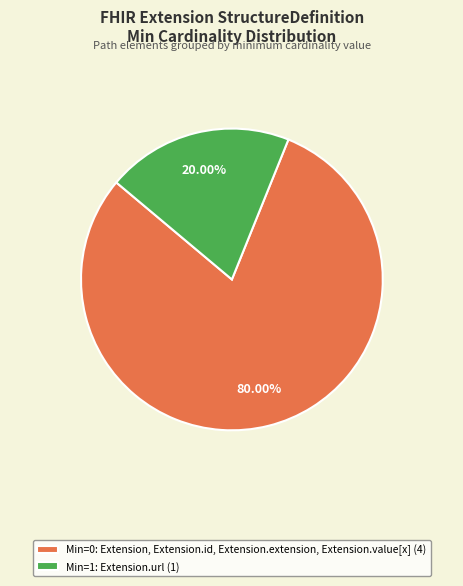

Rank the categories by value from highest to lowest.

Min=0: Extension, Extension.id, Extension.extension, Extension.value[x] (4), Min=1: Extension.url (1)